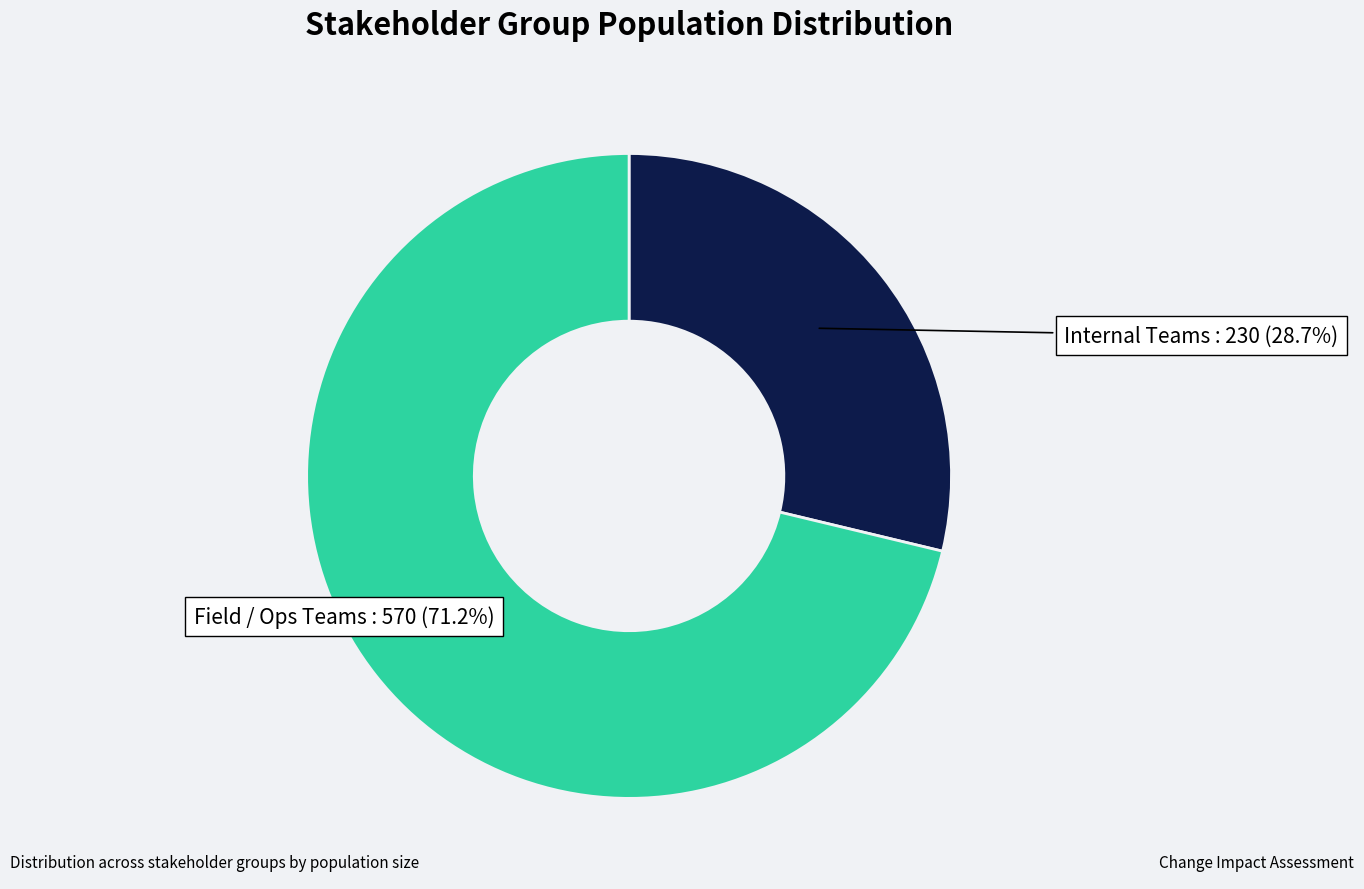

Does any single category account for the majority?

Yes